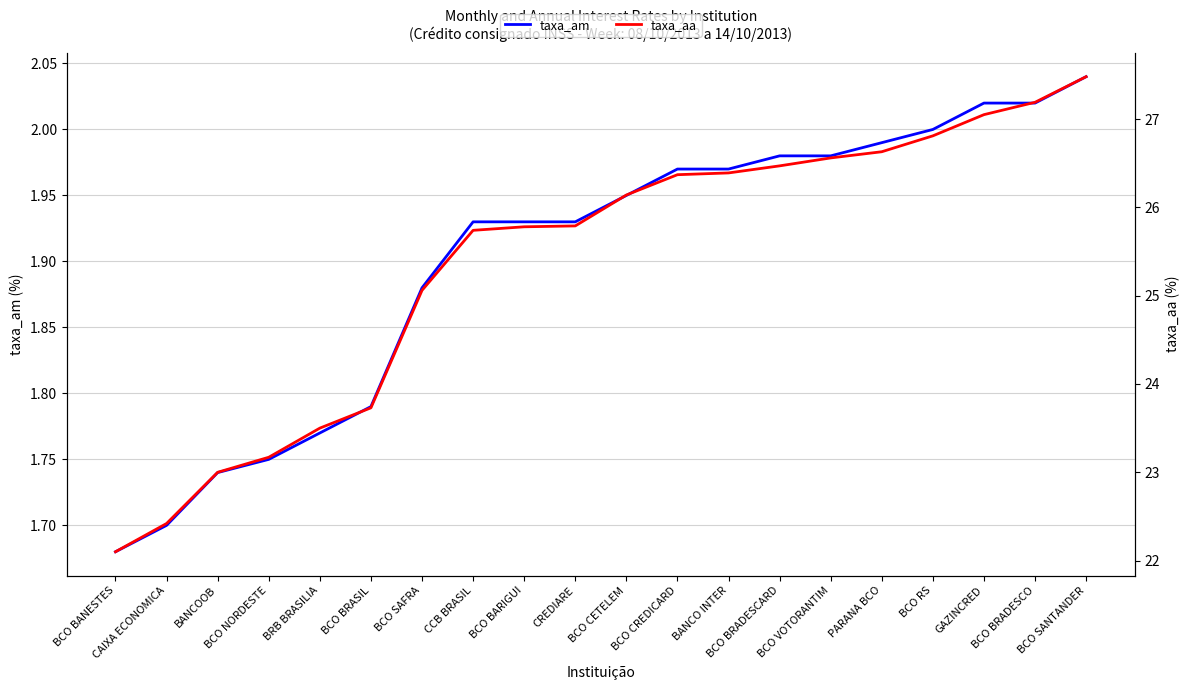

What is the sum of the taxa_am values at BCO NORDESTE and BCO BRADESCARD?

3.7